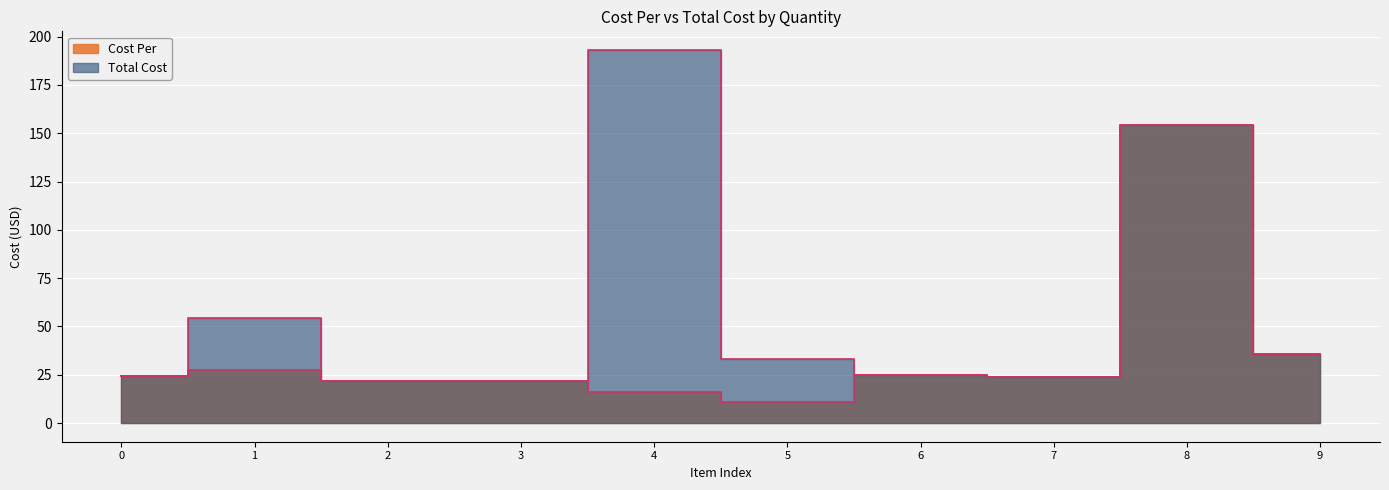

True or false: Cost Per and Total Cost cross at least once.

False